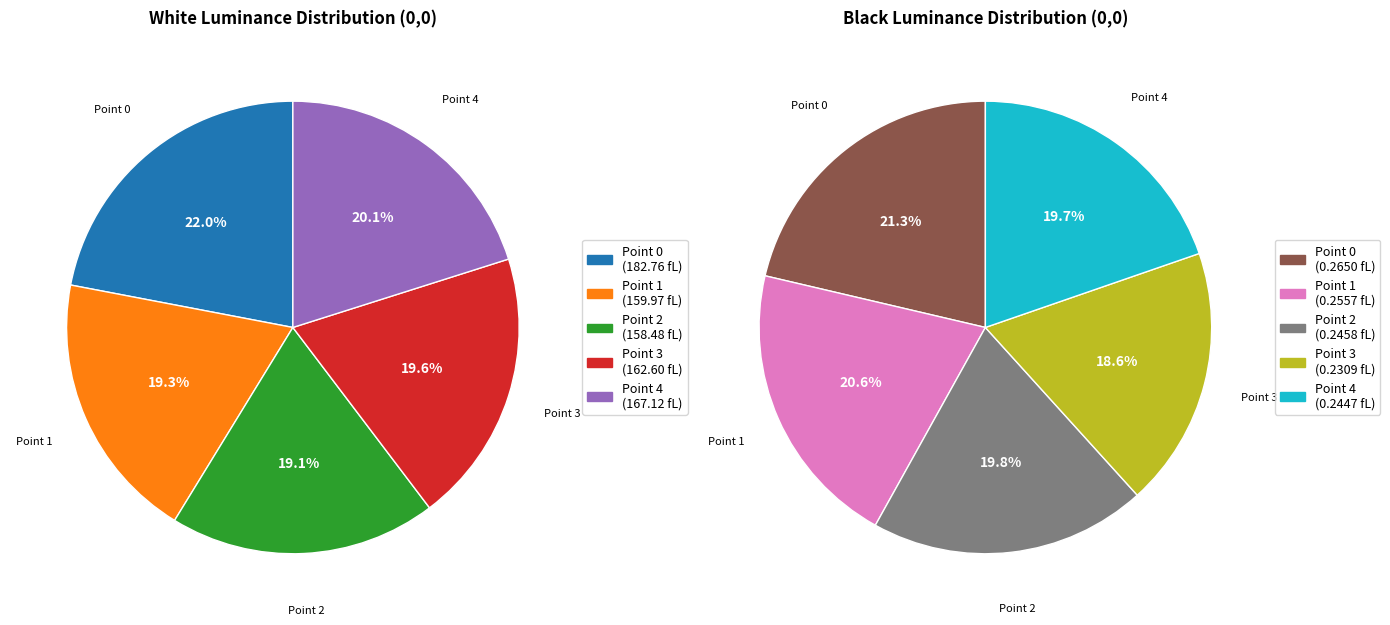

The Point 2 slice represents 19% of the pie. True or false?

True